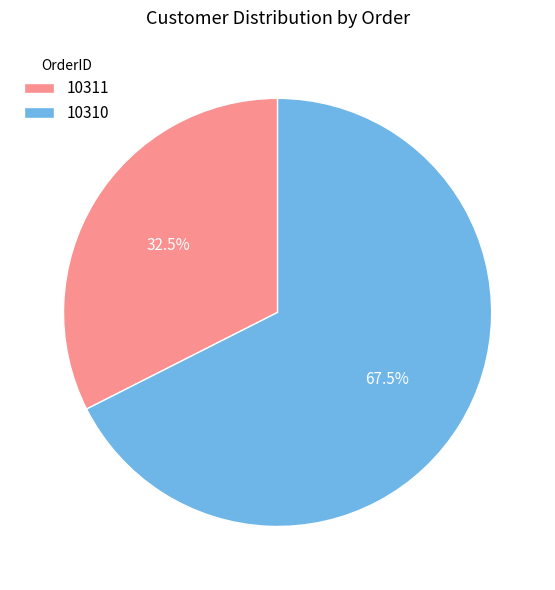

Is it true that 10310 is 54% of the pie?

False